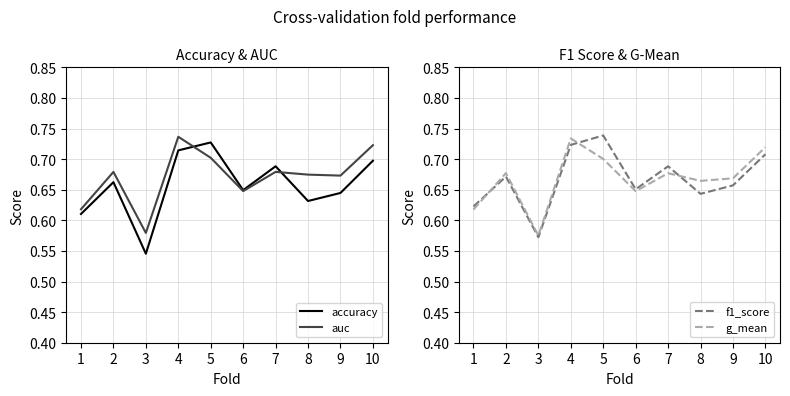

What is the total value across all series at 3?

2.3